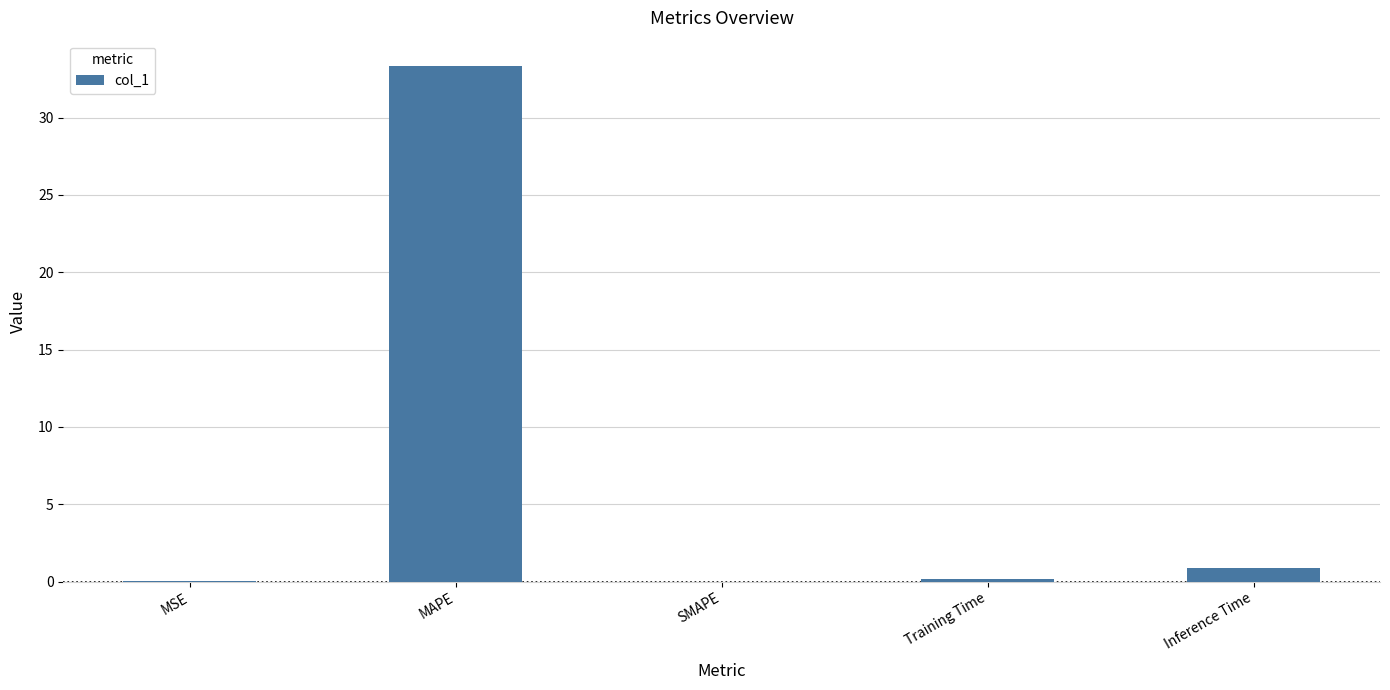

The chart shows a value of 16.2 at SMAPE. True or false?

False